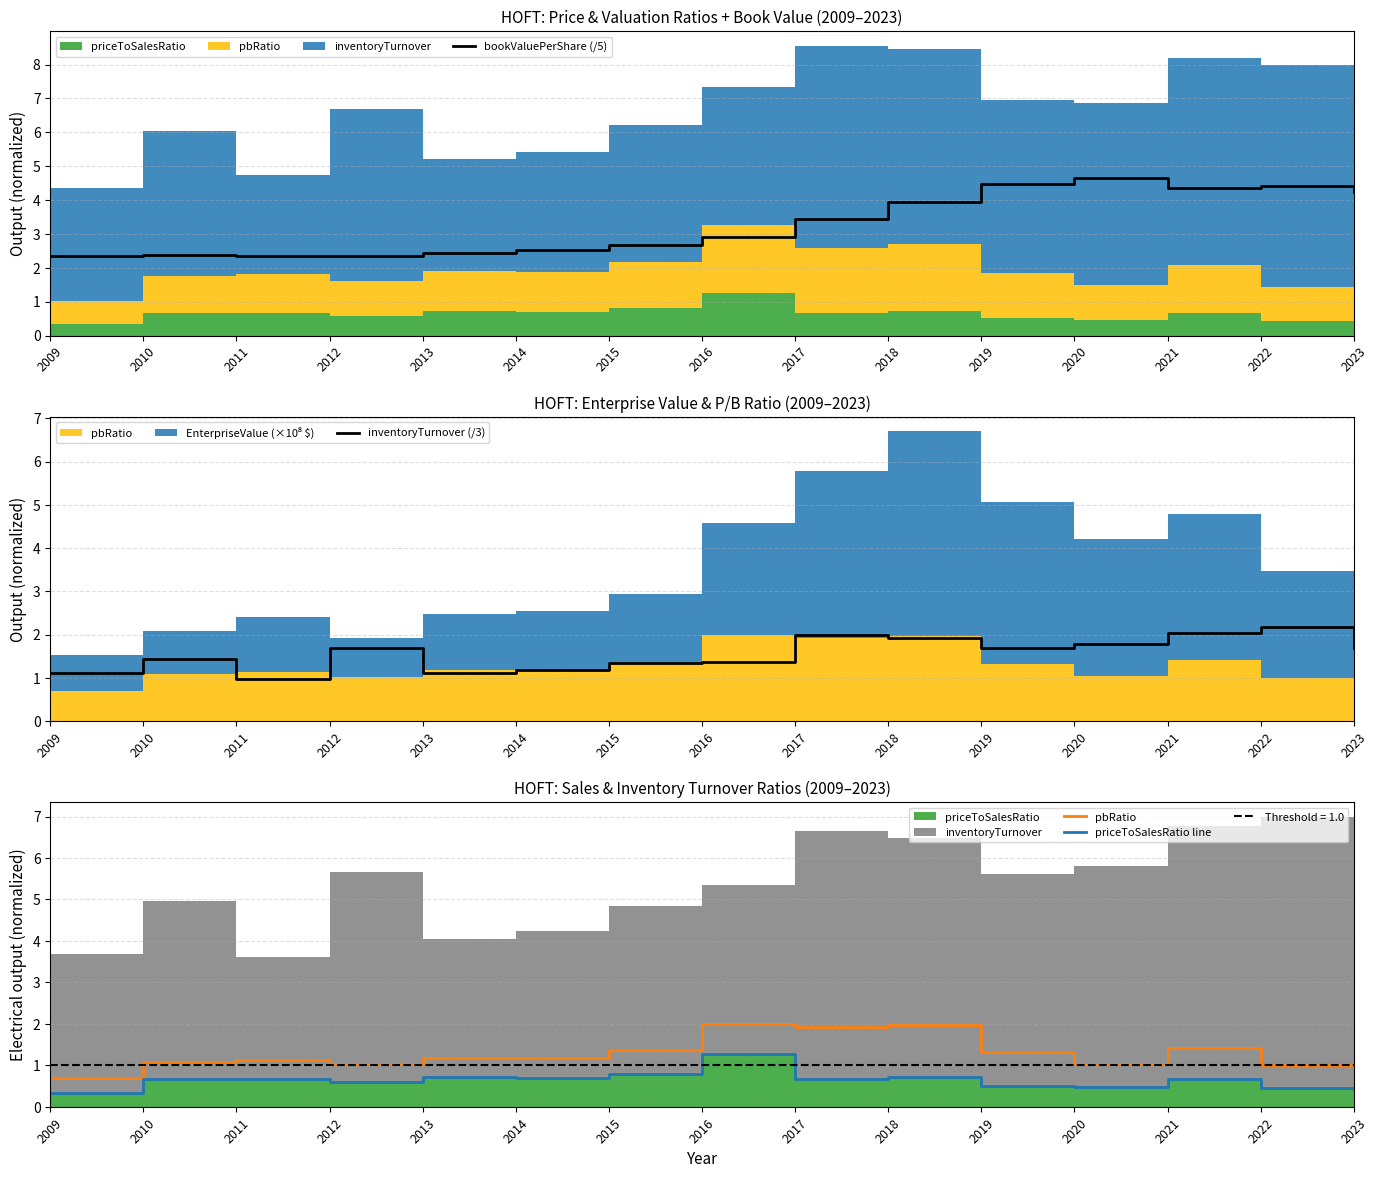

At which label is inventoryTurnover (/3) closest to 1?

2011